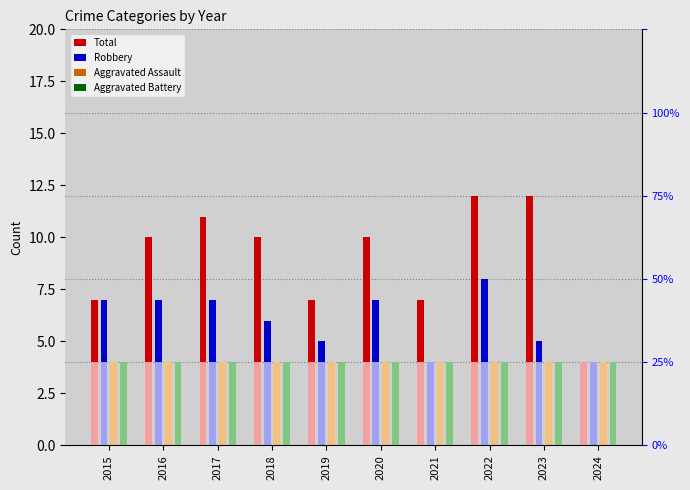

At which label is Aggravated Battery closest to 0?

2015